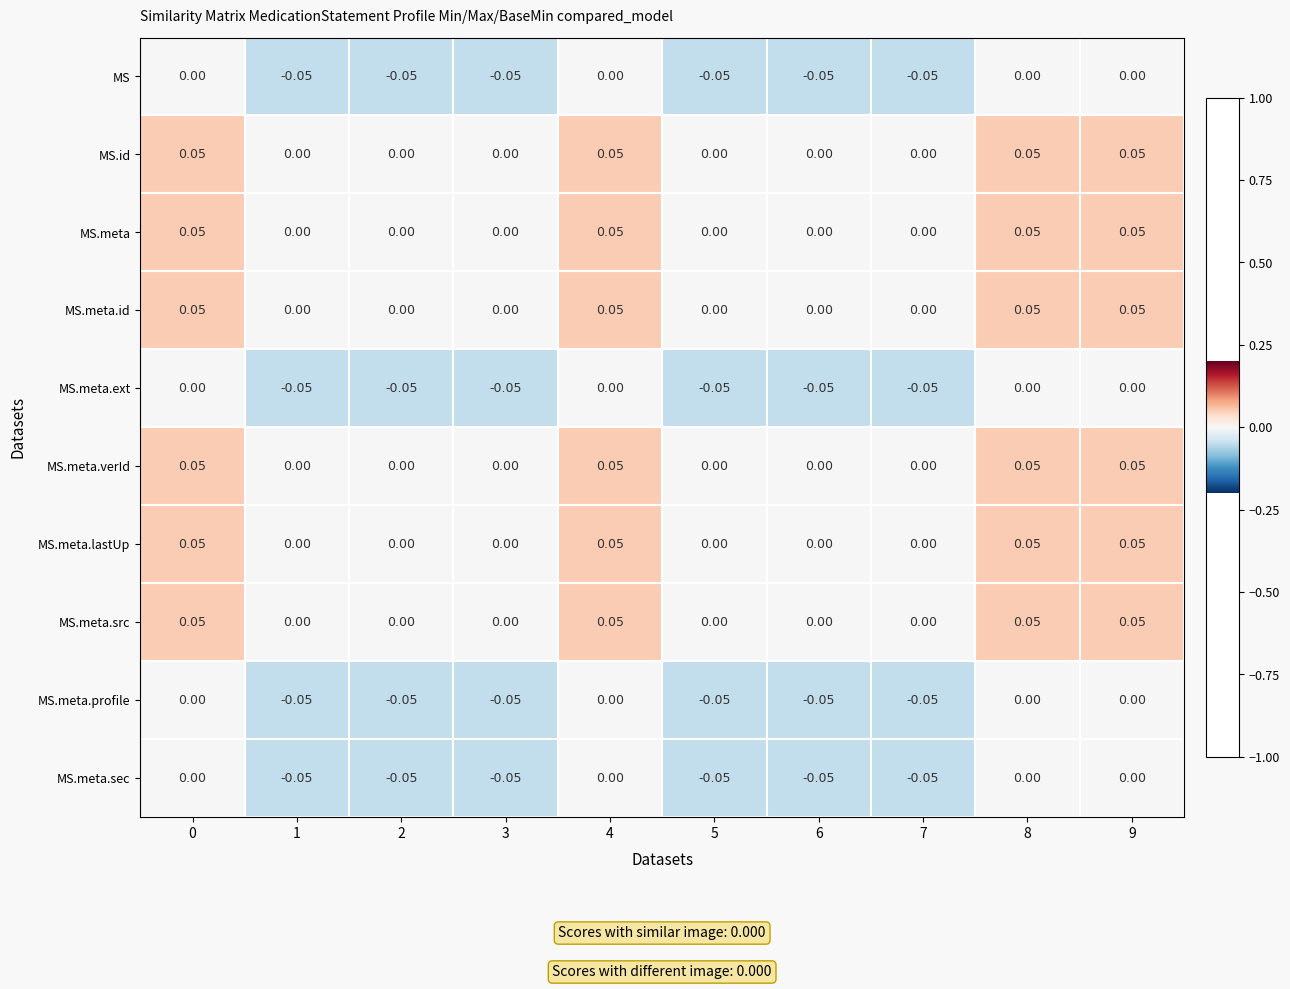

Is the value of MS.meta.lastUp at 2 greater than the value of MS at 5?

Yes